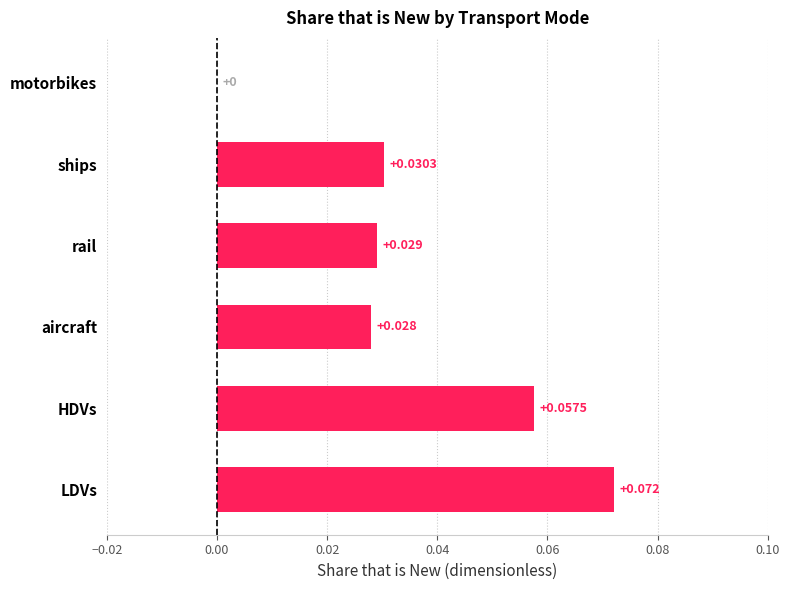

Which label corresponds to the largest value in the chart?

LDVs